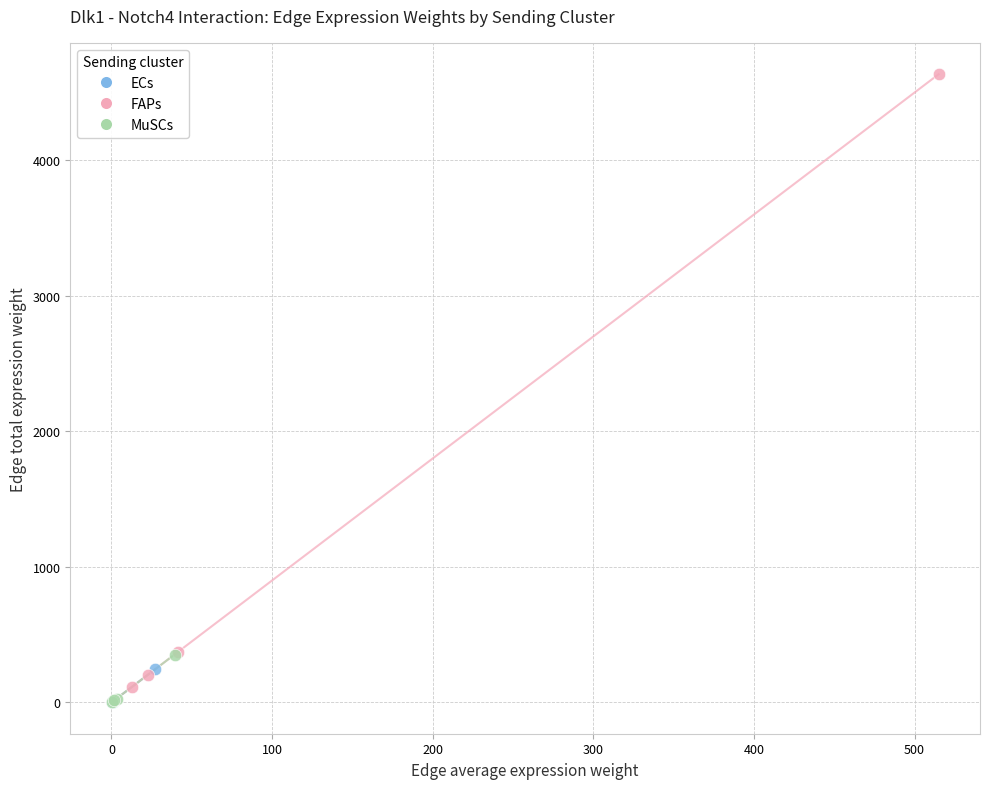

Which series has the widest spread of Y values?

FAPs